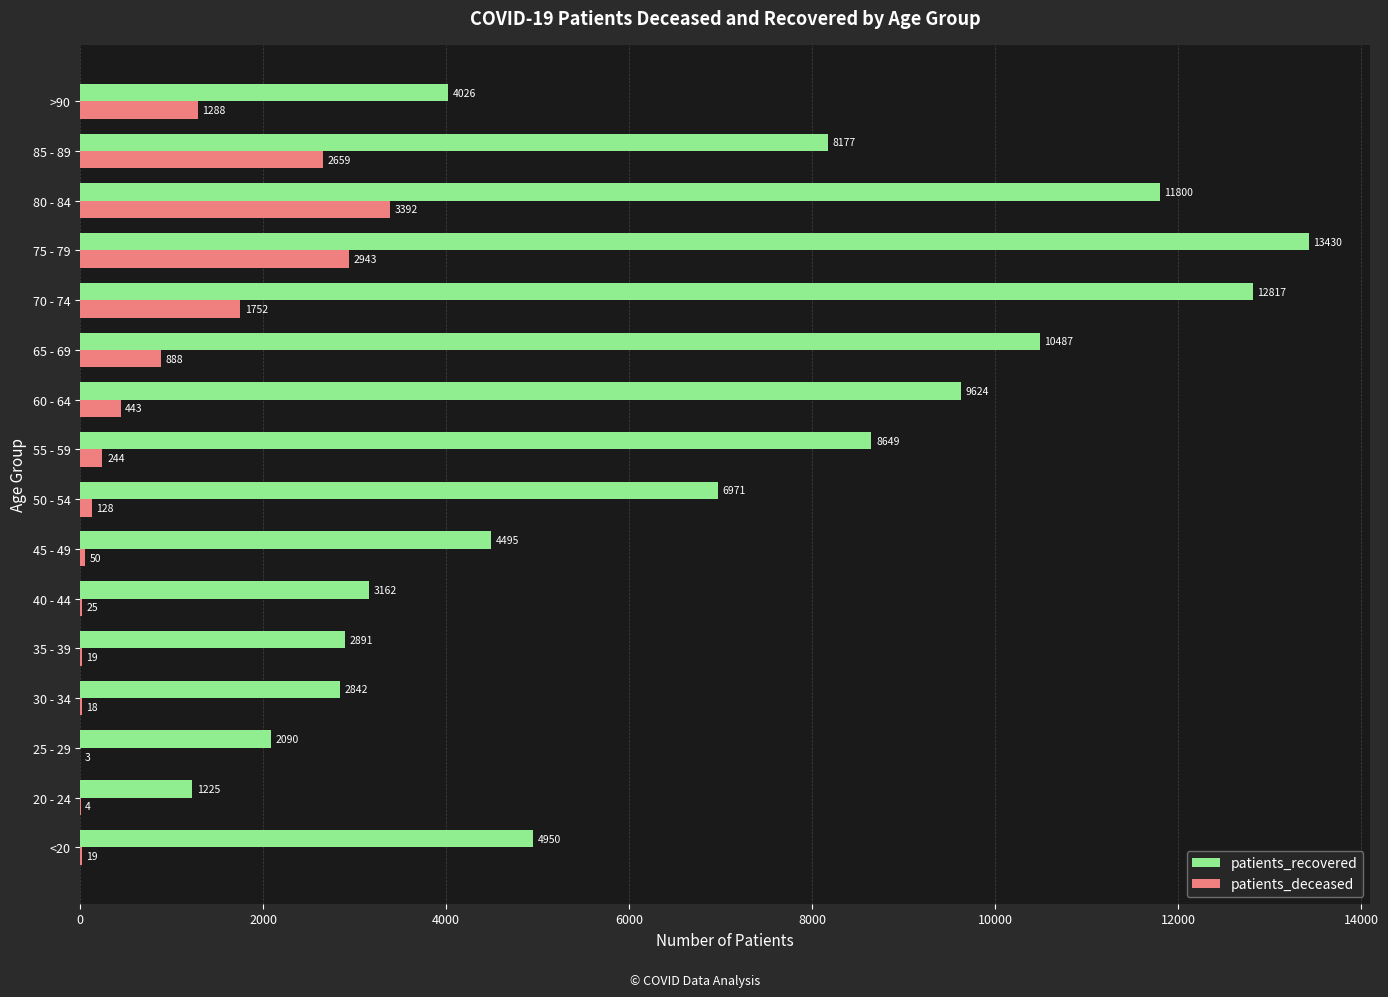

What is the average value of the patients_deceased series?

867